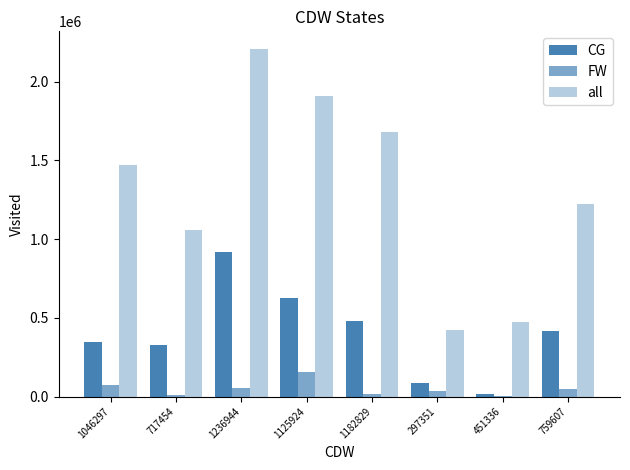

What is the average value of the FW series?

50112